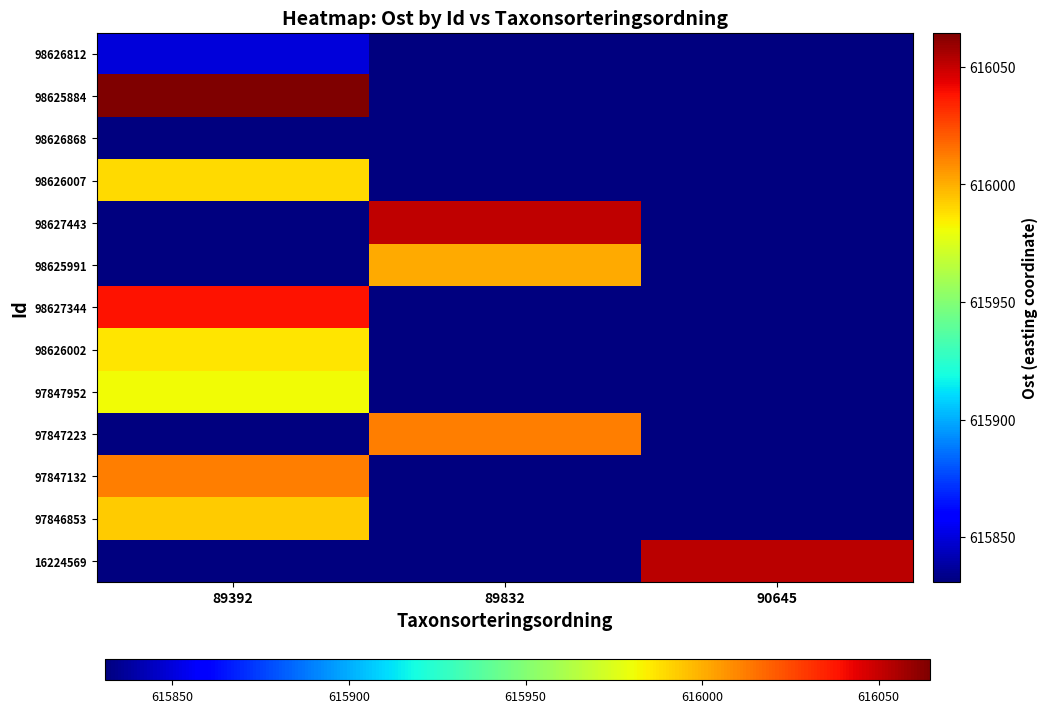

What is the minimum value shown in the chart?

615830.9